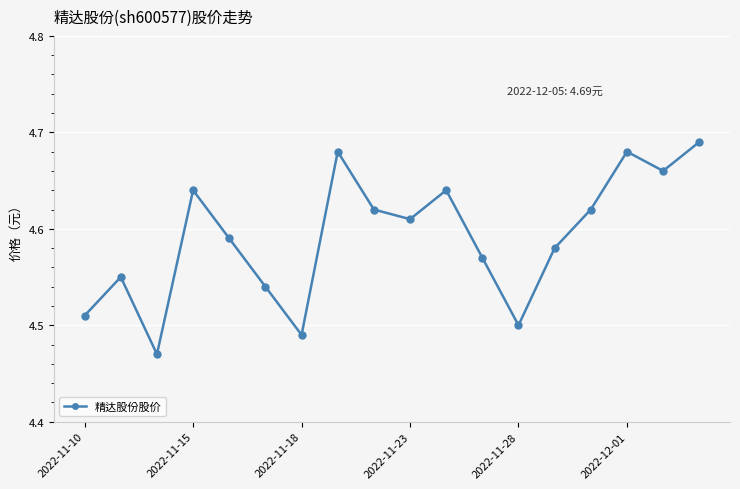

What is the sum of all values?

82.6